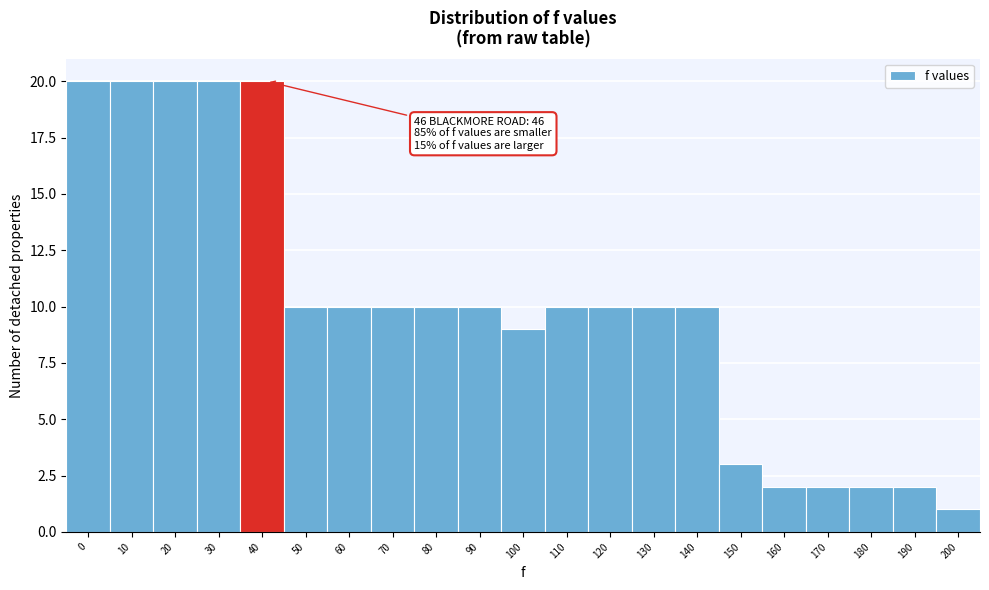

Reading left to right, transcribe all the data shown in this chart.

0=20	10=20	20=20	30=20	40=20	50=10	60=10	70=10	80=10	90=10	100=9	110=10	120=10	130=10	140=10	150=3	160=2	170=2	180=2	190=2	200=1